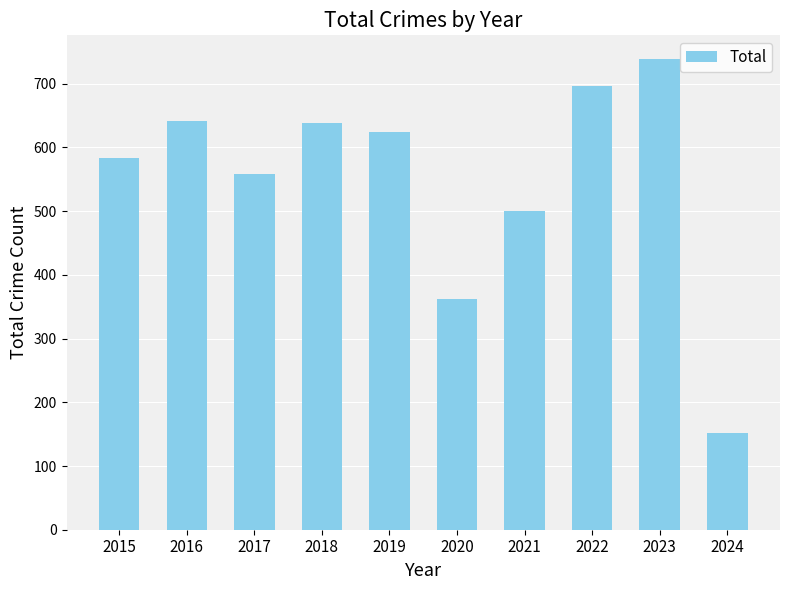

What is the change in value from 2017 to 2018?

+81